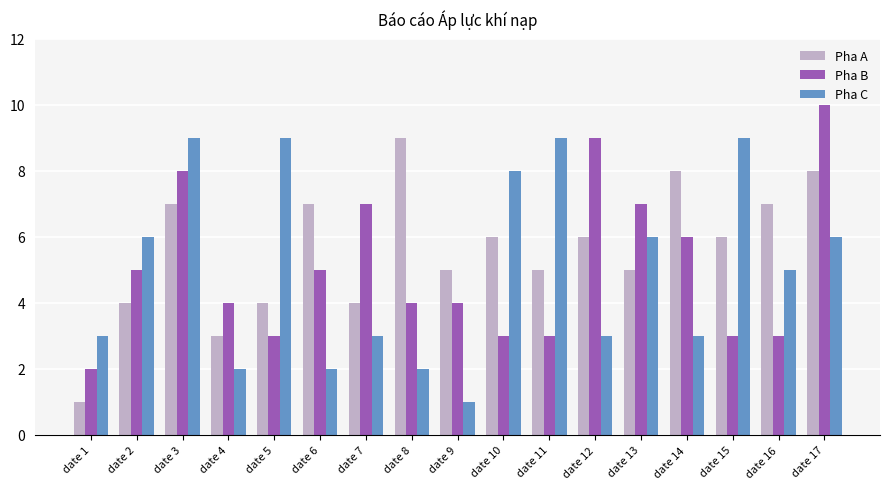

The value of Pha A at date 5 is 7. True or false?

False